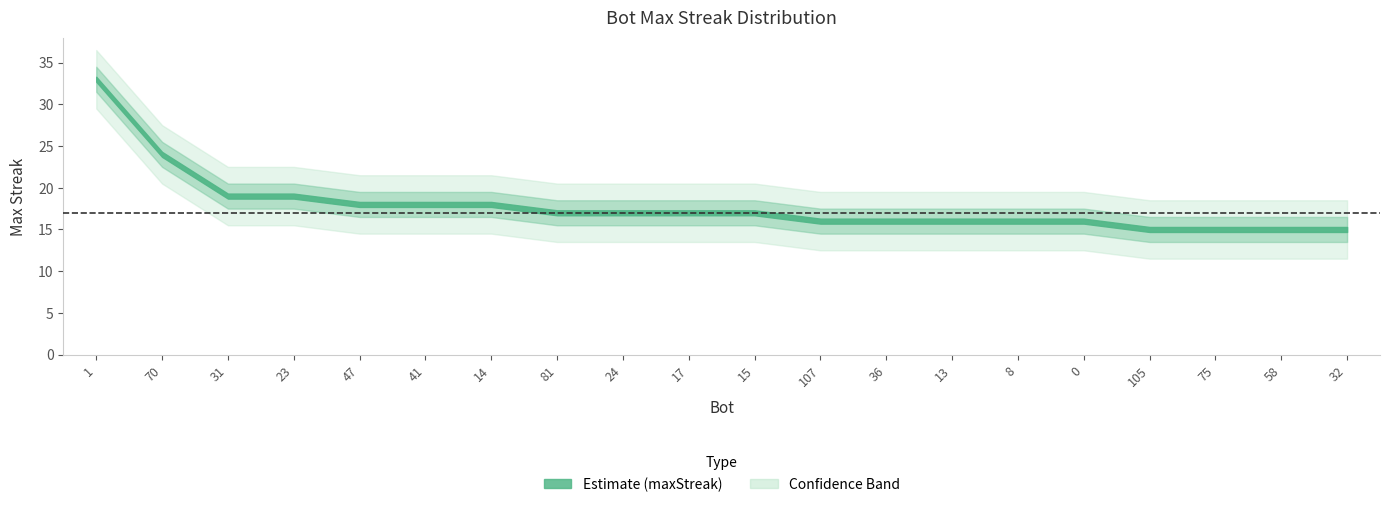

True or false: the data shows 10 at 36.

False